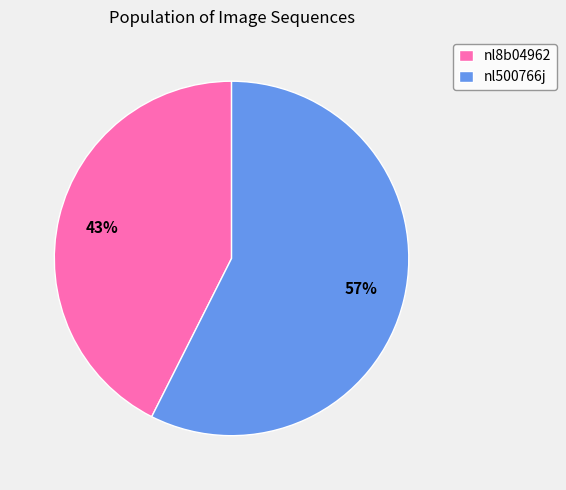

Rank the categories by value from lowest to highest.

nl8b04962, nl500766j